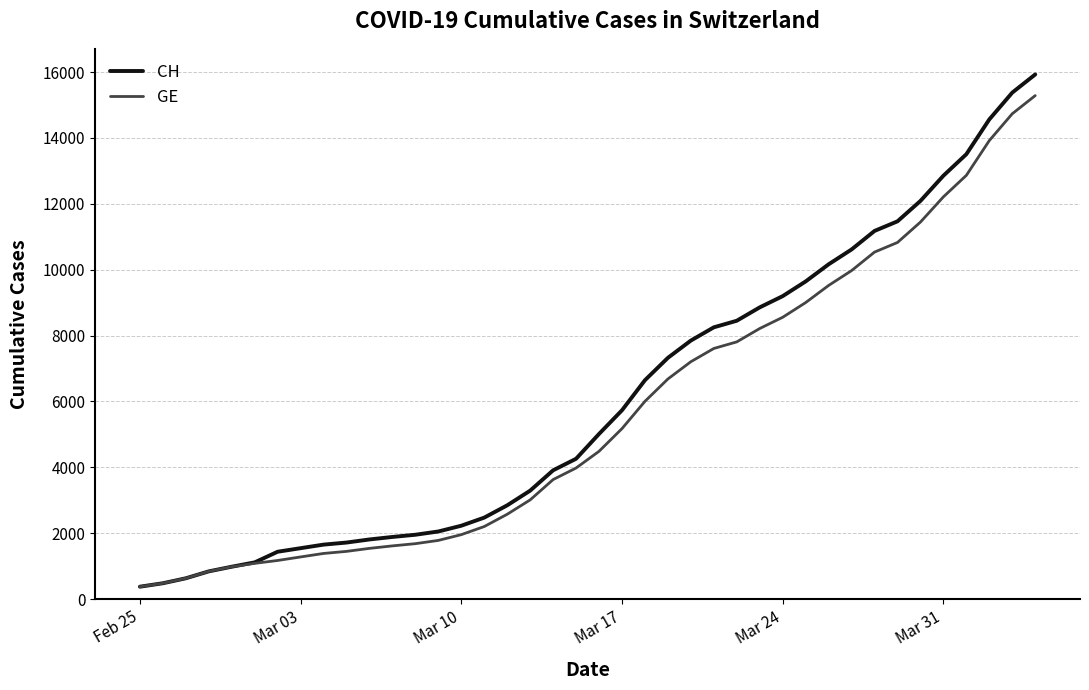

What is the difference between the second highest and second lowest values in the CH series?

14896